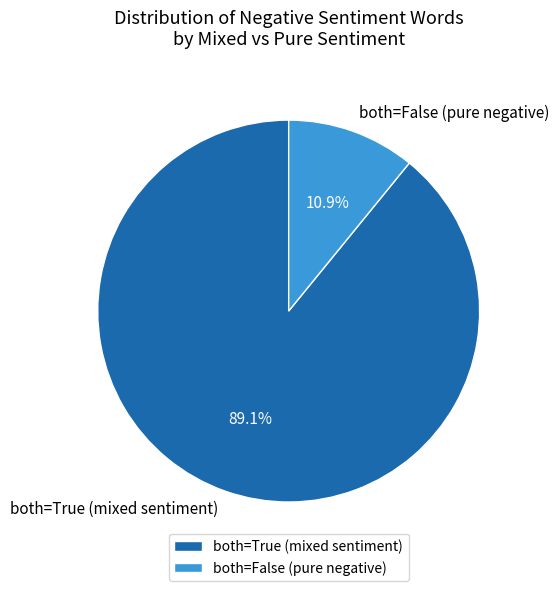

Rank the categories by value from highest to lowest.

both=True (mixed sentiment), both=False (pure negative)